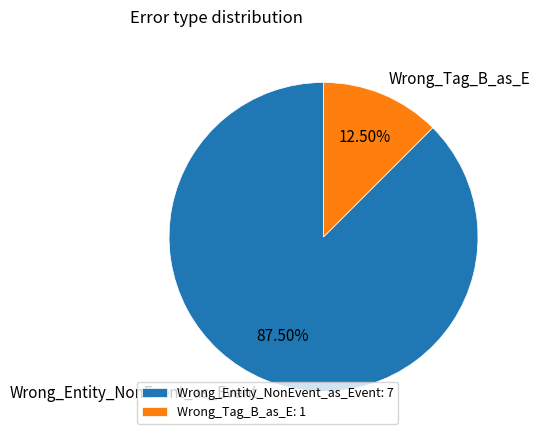

How many slices are in this pie chart?

2